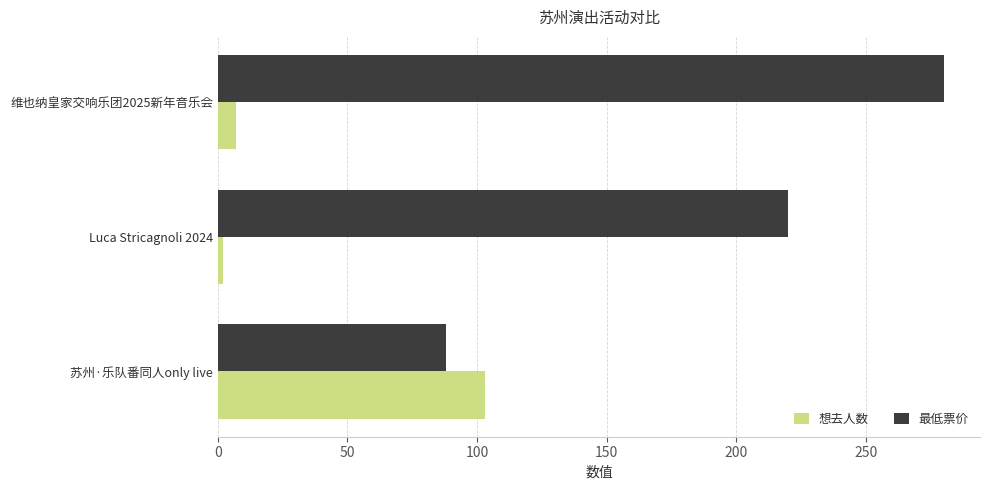

Rank the series by their maximum value, from highest to lowest.

最低票价, 想去人数